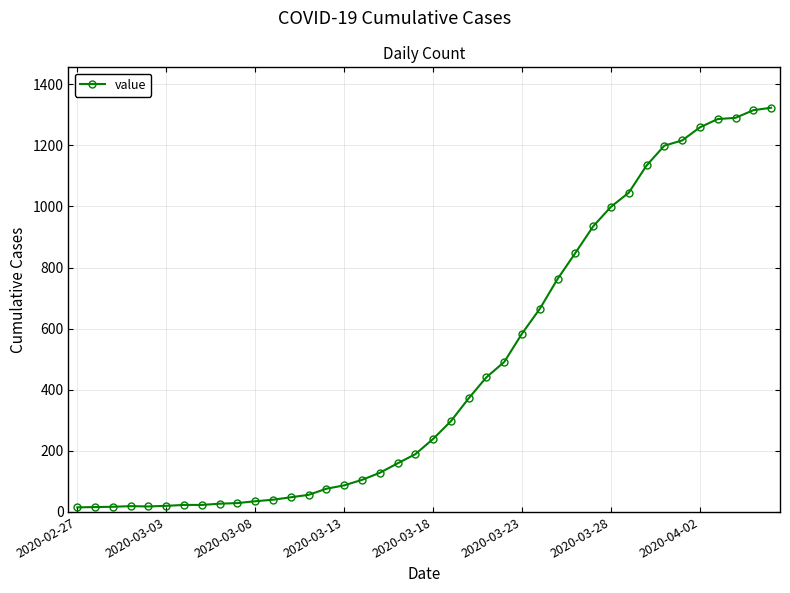

What is the difference between the maximum and minimum values?

1308